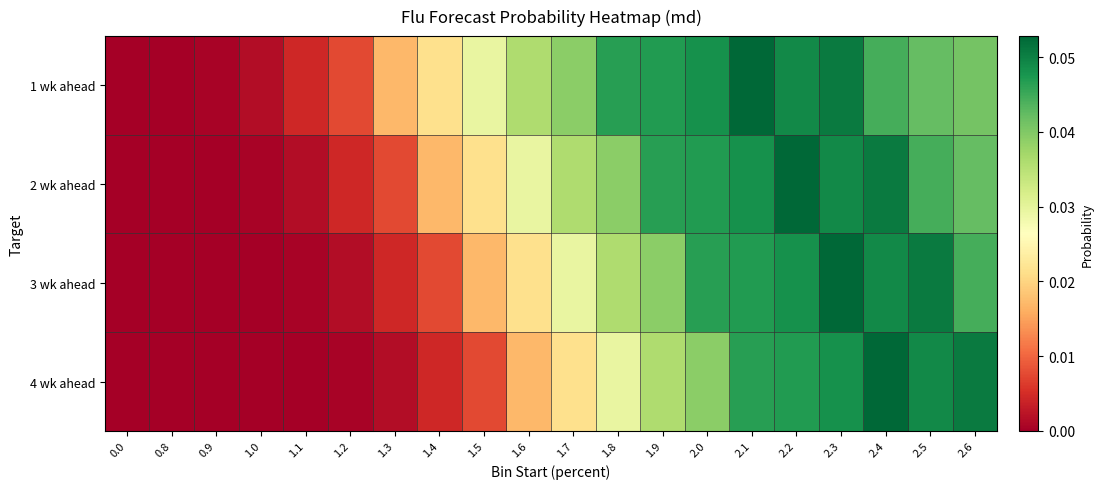

Count the number of data series in this chart.

4